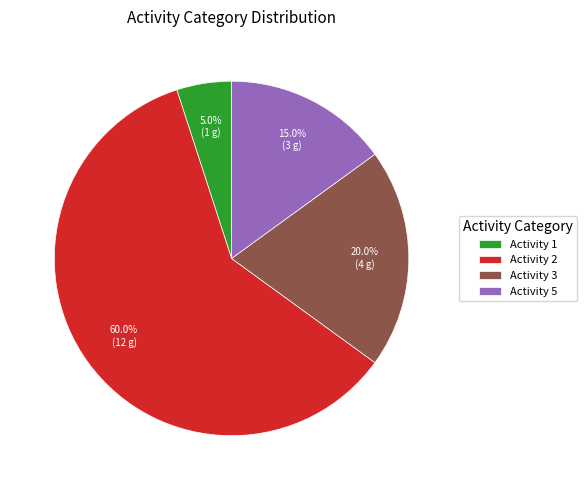

Which category has the smallest portion of the pie?

Activity 1